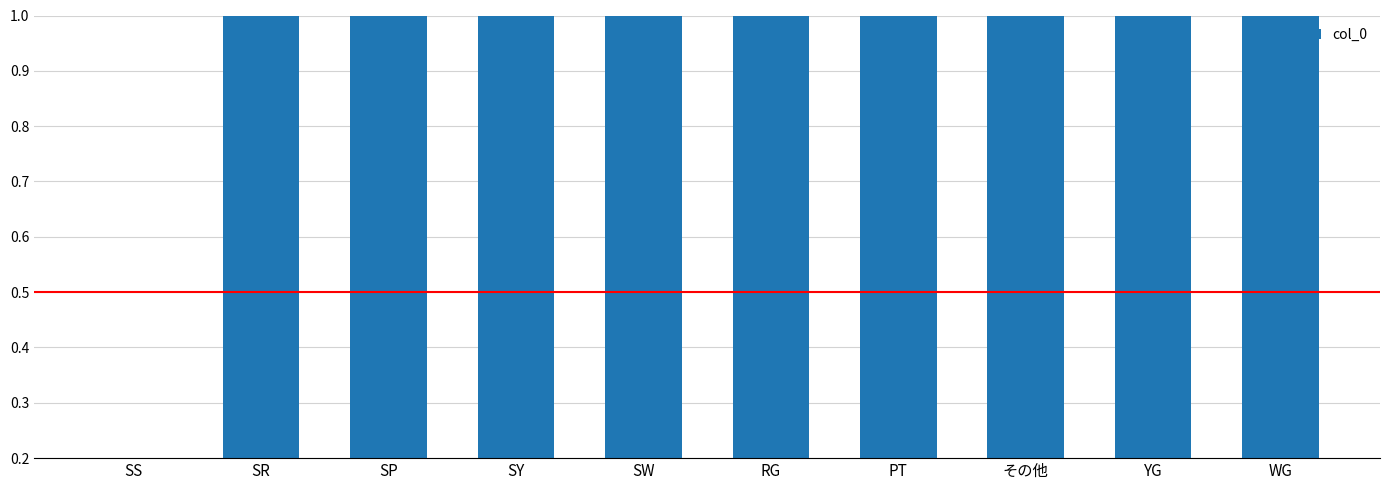

The chart shows a value of 2 at PT. True or false?

False